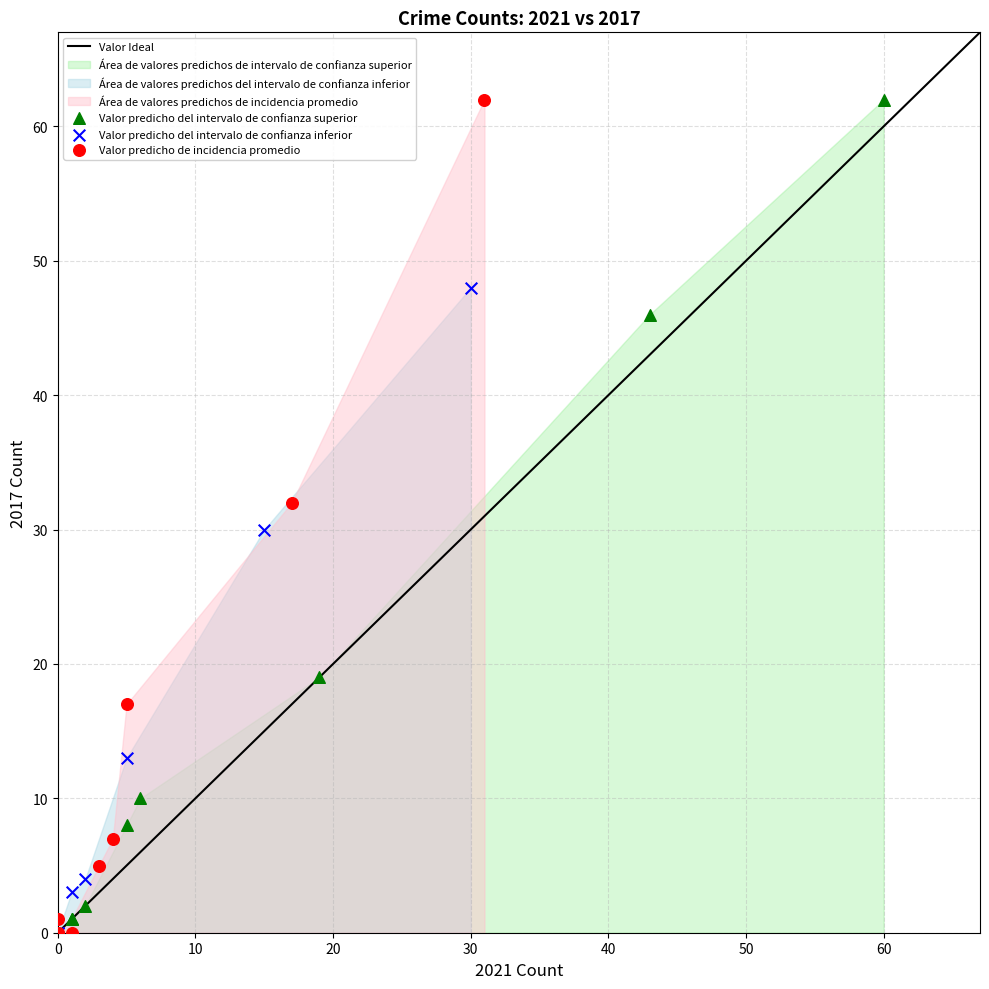

Which series has the widest spread of Y values?

Valor predicho de incidencia promedio